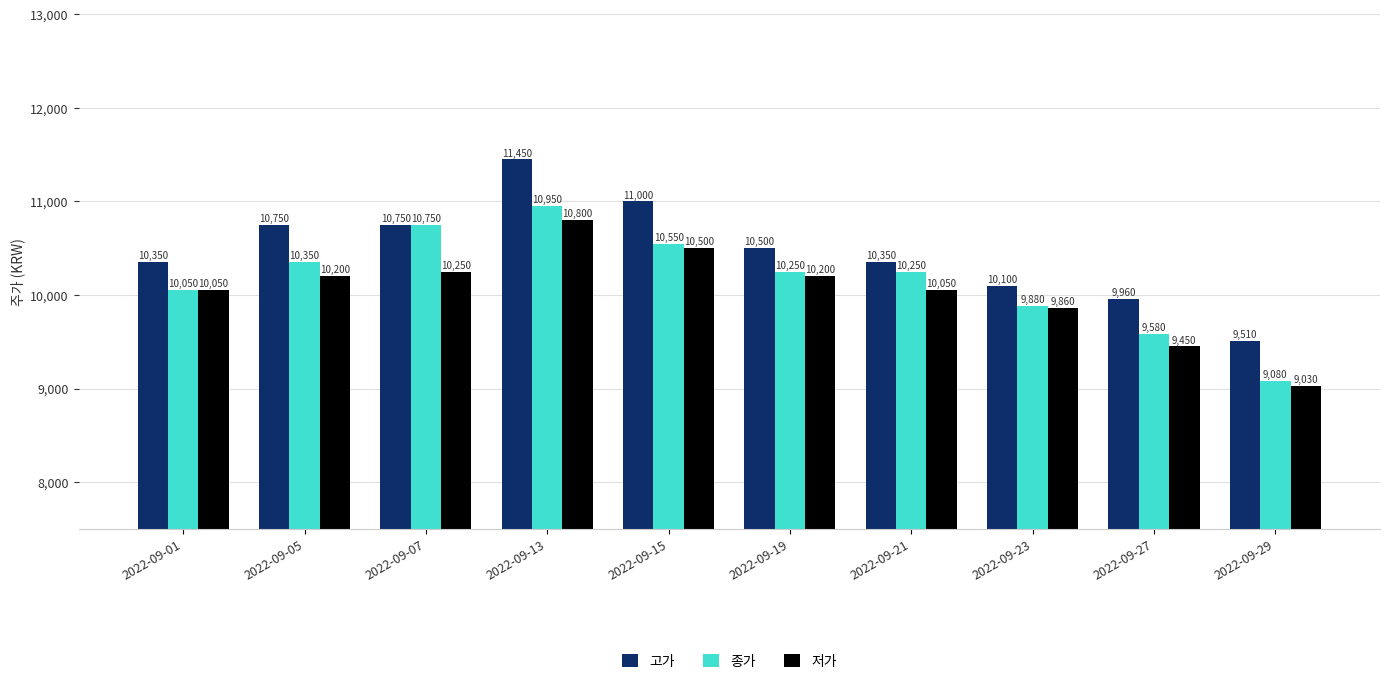

What is the highest value of the 저가 series?

10800